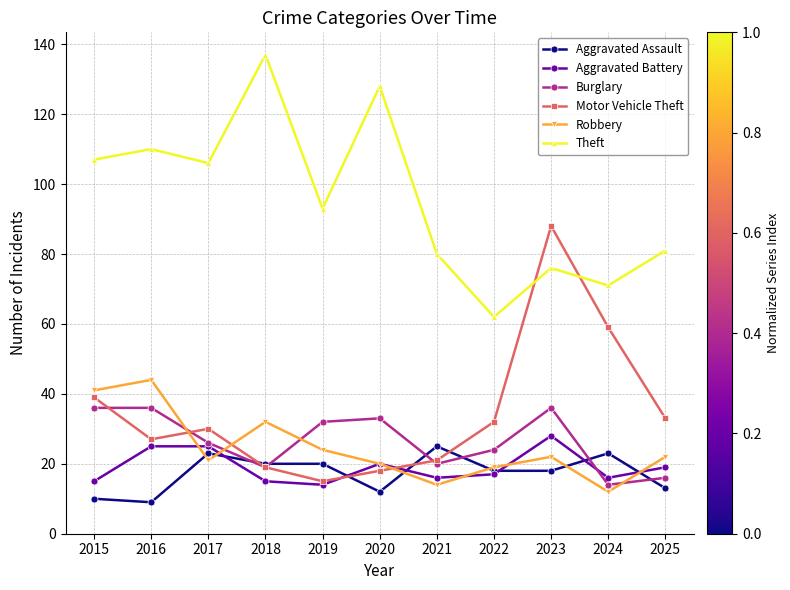

How many lines are shown in the chart?

6